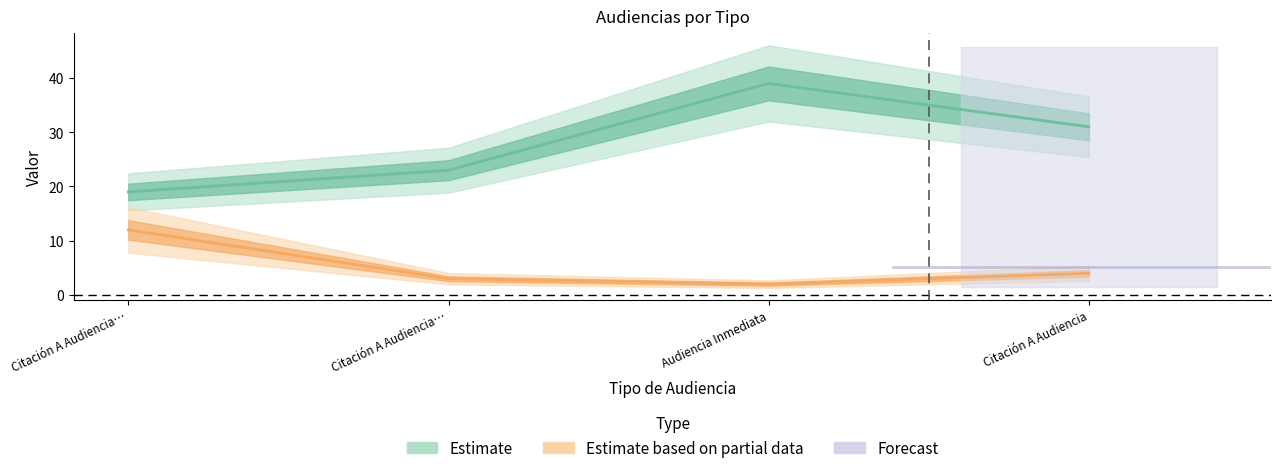

What is the value of the Cantidad de Audiencias point at the 4th from the left?

4